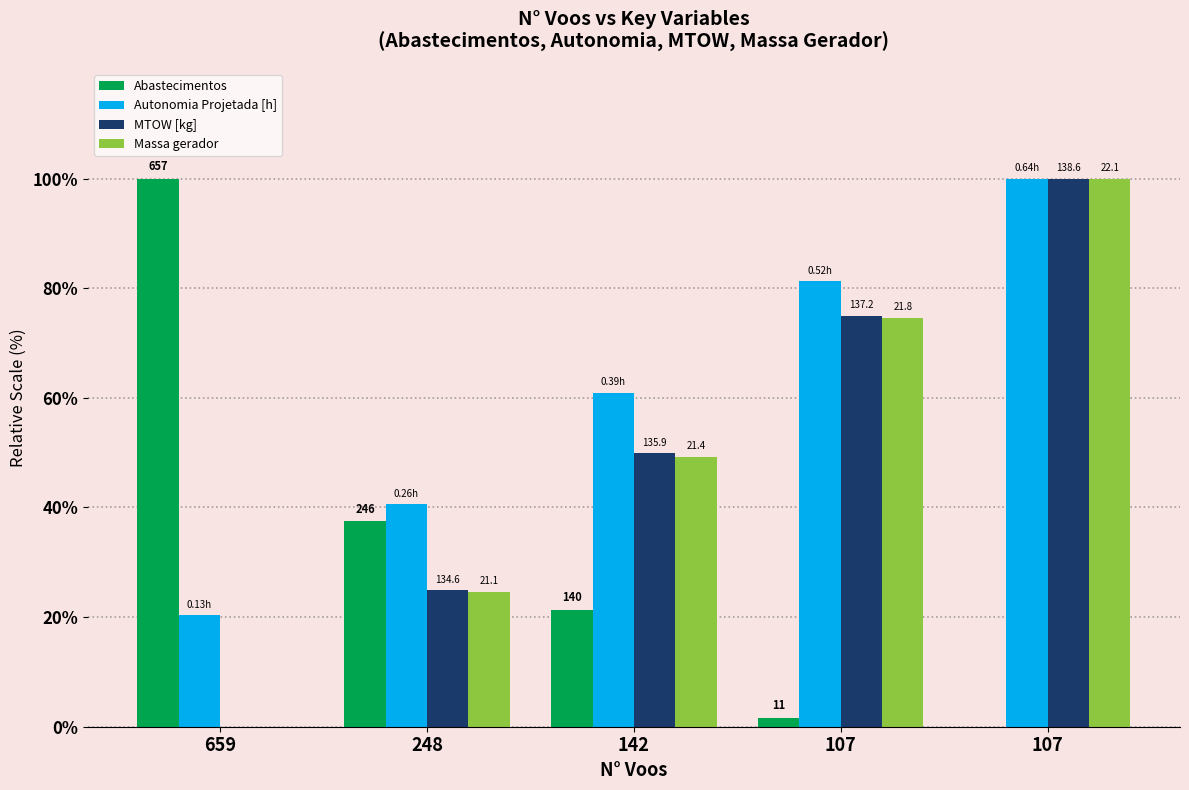

What is the average value of the Abastecimentos series?

32.1